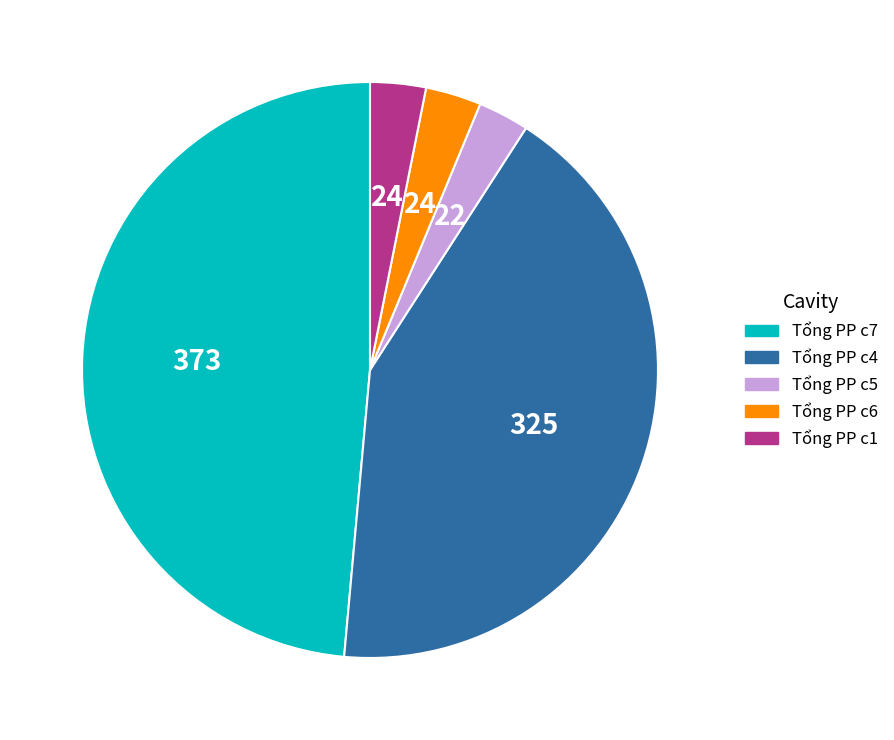

Is the sum of Tổng PP c5 and Tổng PP c7 greater than half?

Yes